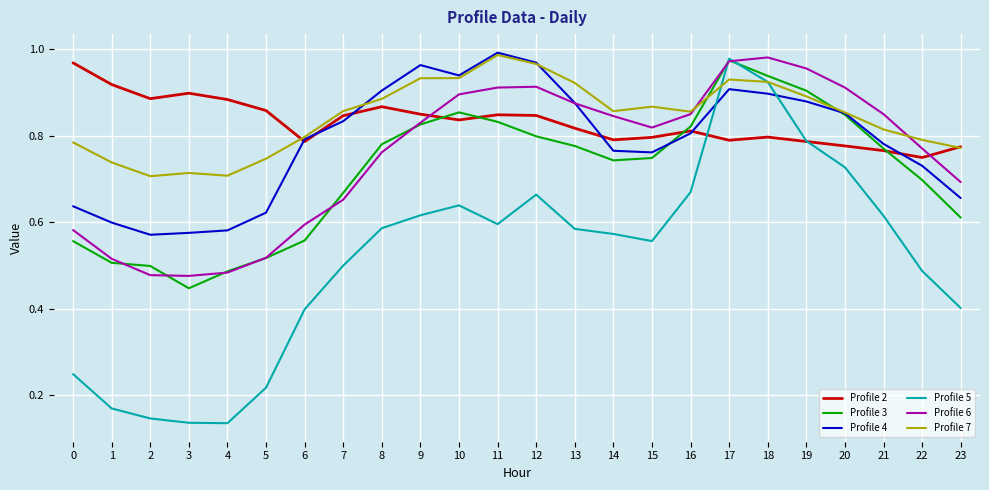

True or false: Profile 7 has more than 1 points higher than both neighbors.

True